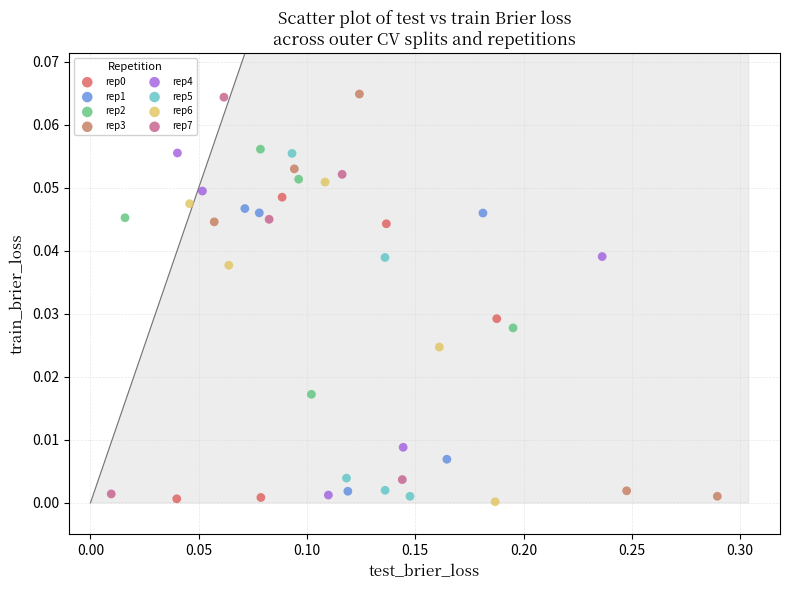

Which series has the largest Y range (max minus min)?

rep3